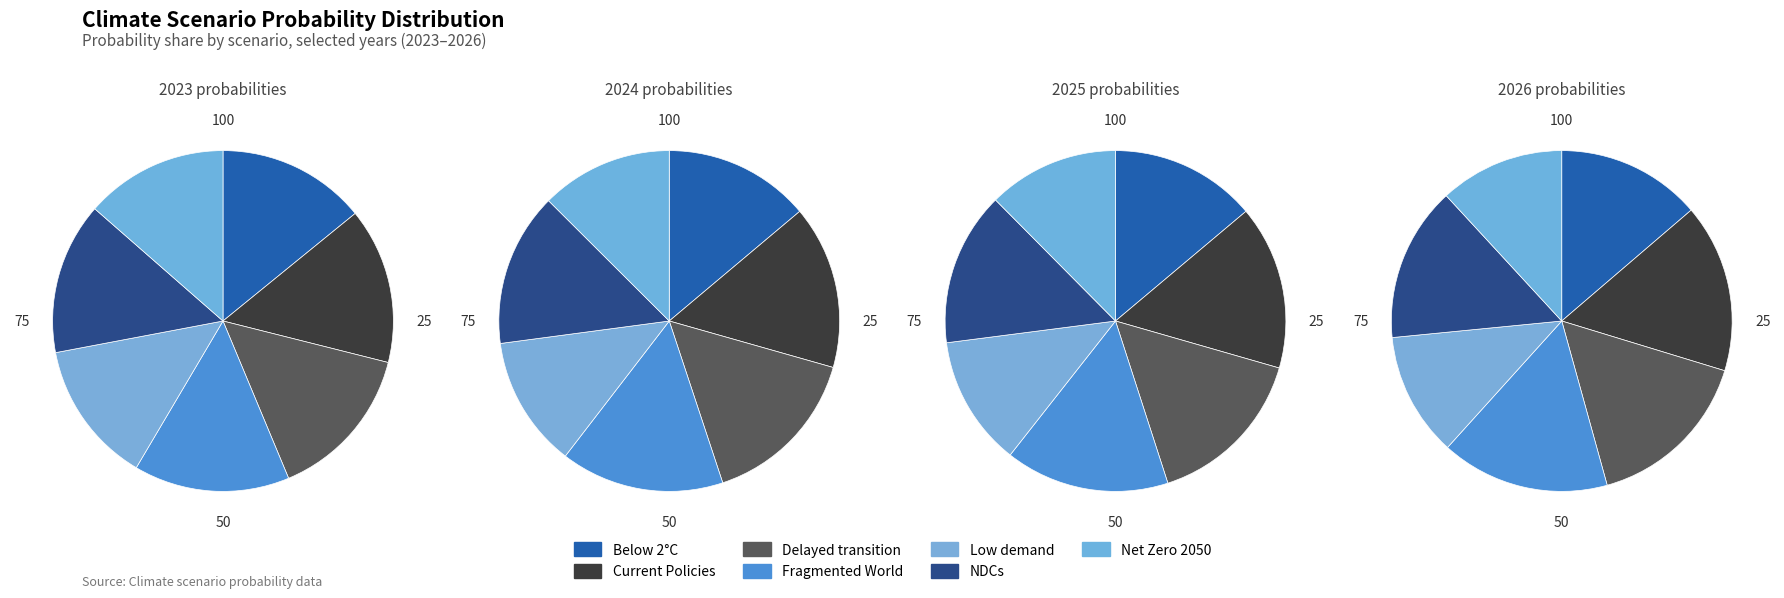

To the nearest percent, what is the difference between the largest and smallest slice percentages?

4%